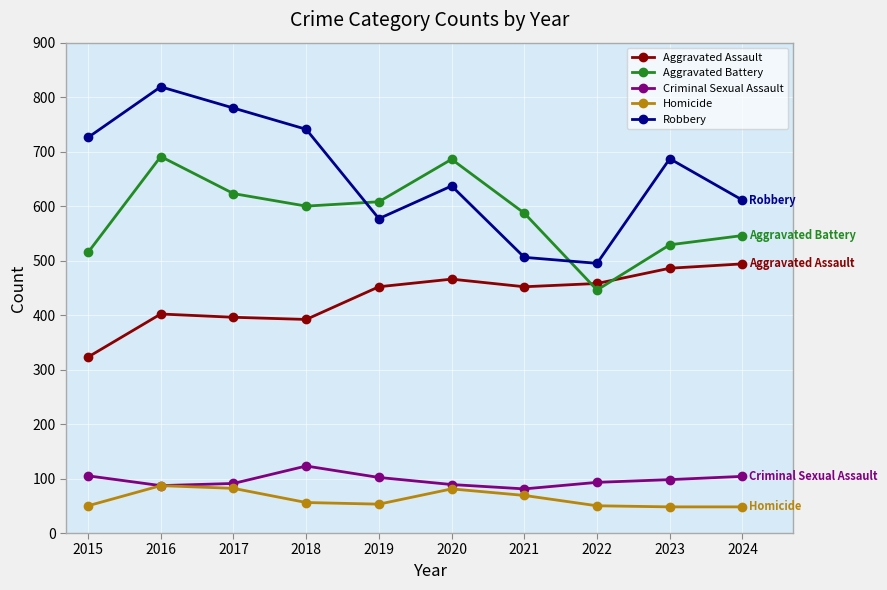

Rank the series by their maximum value, from highest to lowest.

Robbery, Aggravated Battery, Aggravated Assault, Criminal Sexual Assault, Homicide